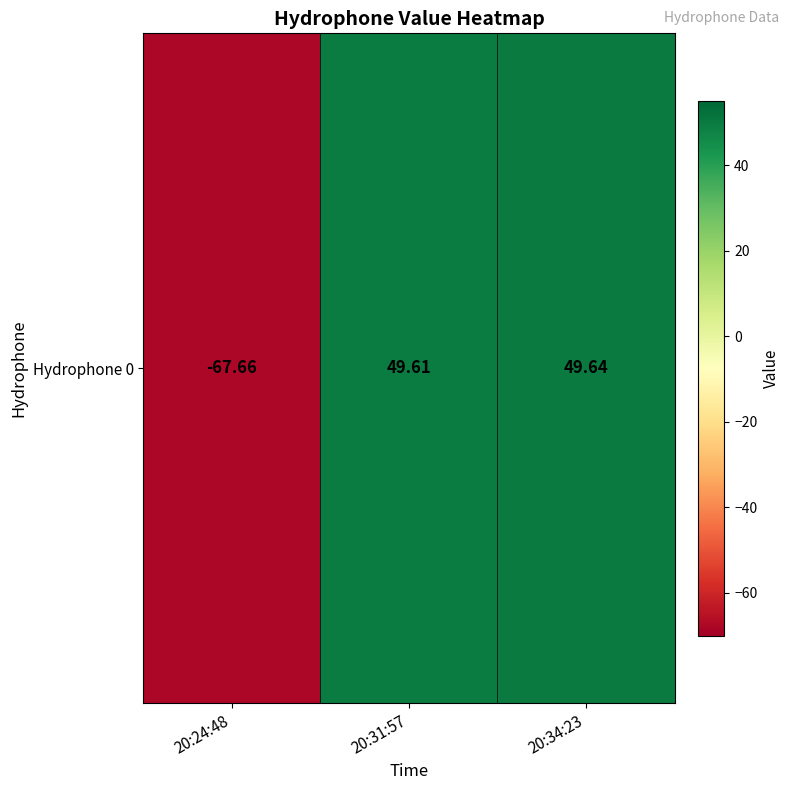

Approximately how many times larger is the value at 20:34:23 compared to 20:31:57?

1.0